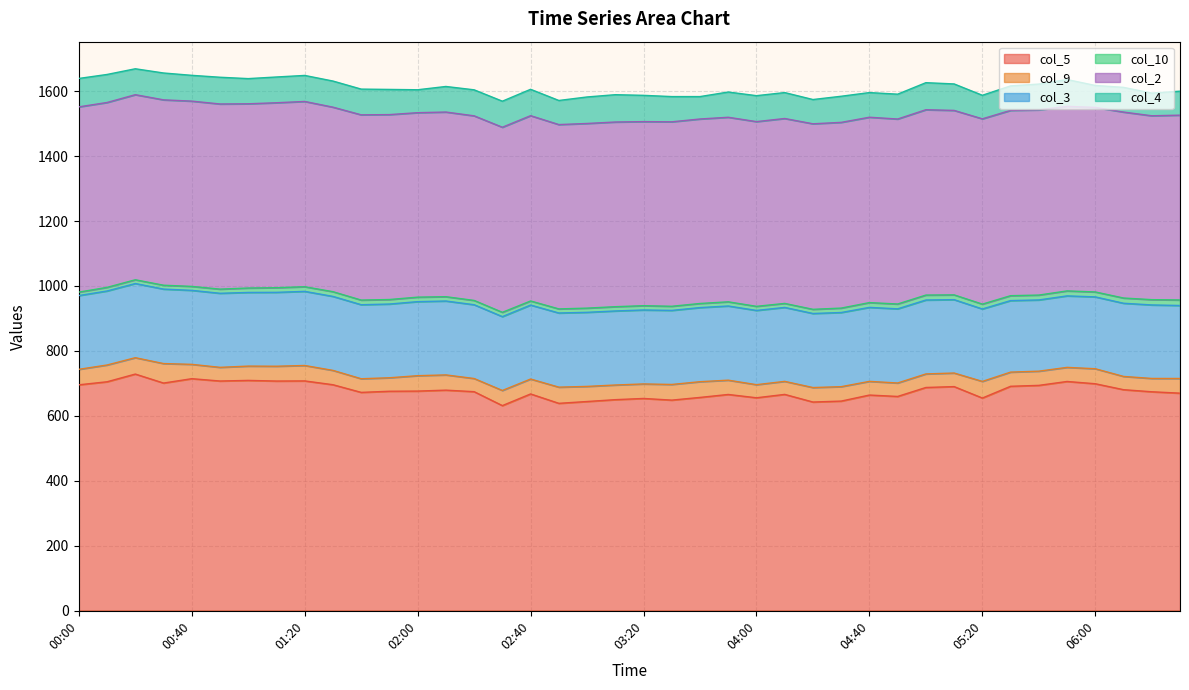

Reading right to left, transcribe all the data shown in this chart.

col_5: 06:30=670.0	06:20=674.3	06:10=680.7	06:00=699.0	05:50=706.0	05:40=694.0	05:30=691.2	05:20=655.0	05:10=690.2	05:00=687.5	04:50=659.9	04:40=664.2	04:30=645.6	04:20=642.7	04:10=666.2	04:00=655.8	03:50=666.0	03:40=656.9	03:30=648.6	03:20=653.7	03:10=650.0	03:00=644.3	02:50=638.7	02:40=667.6	02:30=631.7	02:20=674.6	02:10=679.3	02:00=676.4	01:50=675.9	01:40=672.4	01:30=696.0	01:20=707.7	01:10=707.3	01:00=709.3	00:50=707.4	00:40=714.6	00:30=701.1	00:20=728.8	00:10=705.1	00:00=695.7
col_9: 06:30=45.2	06:20=41.0	06:10=40.8	06:00=46.2	05:50=43.4	05:40=43.7	05:30=43.6	05:20=51.2	05:10=41.8	05:00=41.7	04:50=41.4	04:40=42.1	04:30=44.4	04:20=44.6	04:10=40.1	04:00=40.3	03:50=44.0	03:40=48.4	03:30=48.2	03:20=44.7	03:10=45.1	03:00=46.5	02:50=49.8	02:40=45.9	02:30=46.6	02:20=40.5	02:10=46.9	02:00=47.4	01:50=41.5	01:40=42.0	01:30=44.1	01:20=47.5	01:10=45.6	01:00=44.0	00:50=42.1	00:40=44.1	00:30=60.0	00:20=50.4	00:10=51.6	00:00=47.7
col_3: 06:30=224.7	06:20=226.3	06:10=225.3	06:00=221.2	05:50=220.1	05:40=219.3	05:30=220.2	05:20=223.0	05:10=225.9	05:00=227.6	04:50=228.3	04:40=227.8	04:30=228.3	04:20=228.0	04:10=227.7	04:00=228.6	03:50=228.4	03:40=228.2	03:30=228.0	03:20=227.7	03:10=228.0	03:00=228.1	02:50=228.3	02:40=227.8	02:30=227.4	02:20=227.2	02:10=227.5	02:00=228.0	01:50=227.0	01:40=227.9	01:30=227.8	01:20=228.2	01:10=227.5	01:00=226.8	00:50=228.0	00:40=227.8	00:30=229.3	00:20=228.4	00:10=227.9	00:00=227.1
col_10: 06:30=17.0	06:20=16.3	06:10=16.1	06:00=15.2	05:50=15.3	05:40=15.0	05:30=15.1	05:20=14.9	05:10=14.7	05:00=15.2	04:50=14.9	04:40=14.7	04:30=13.6	04:20=12.8	04:10=12.3	04:00=12.6	03:50=12.8	03:40=12.6	03:30=12.7	03:20=13.2	03:10=13.1	03:00=12.9	02:50=12.6	02:40=12.5	02:30=13.2	02:20=13.2	02:10=13.3	02:00=13.8	01:50=13.9	01:40=14.3	01:30=14.5	01:20=14.3	01:10=14.3	01:00=13.6	00:50=12.8	00:40=12.2	00:30=11.9	00:20=11.5	00:10=11.1	00:00=10.6
col_2: 06:30=569.0	06:20=566.1	06:10=572.5	06:00=568.1	05:50=568.2	05:40=570.1	05:30=570.5	05:20=570.5	05:10=567.9	05:00=570.6	04:50=569.5	04:40=570.7	04:30=571.8	04:20=571.2	04:10=569.3	04:00=568.7	03:50=568.2	03:40=568.0	03:30=567.9	03:20=566.7	03:10=568.6	03:00=568.5	02:50=567.5	02:40=570.5	02:30=569.8	02:20=568.3	02:10=568.5	02:00=567.9	01:50=569.3	01:40=570.3	01:30=568.1	01:20=570.4	01:10=569.4	01:00=567.2	00:50=570.0	00:40=570.4	00:30=570.7	00:20=569.8	00:10=569.2	00:00=570.3
col_4: 06:30=73.8	06:20=69.7	06:10=76.1	06:00=67.6	05:50=82.5	05:40=79.5	05:30=75.4	05:20=72.5	05:10=81.5	05:00=83.3	04:50=76.5	04:40=75.9	04:30=80.4	04:20=74.7	04:10=79.8	04:00=79.9	03:50=77.7	03:40=69.0	03:30=77.7	03:20=80.9	03:10=84.1	03:00=81.6	02:50=74.2	02:40=81.2	02:30=80.2	02:20=80.1	02:10=78.7	02:00=70.6	01:50=77.5	01:40=79.2	01:30=80.4	01:20=80.1	01:10=79.3	01:00=77.5	00:50=82.3	00:40=79.4	00:30=82.7	00:20=79.8	00:10=86.3	00:00=87.5